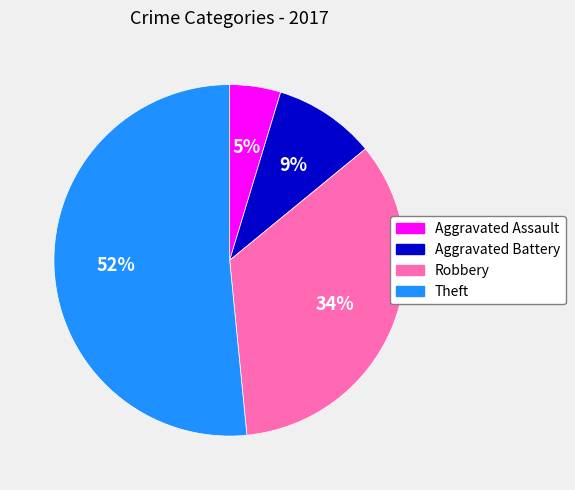

Combined, do Aggravated Battery and Robbery account for over 50%?

No